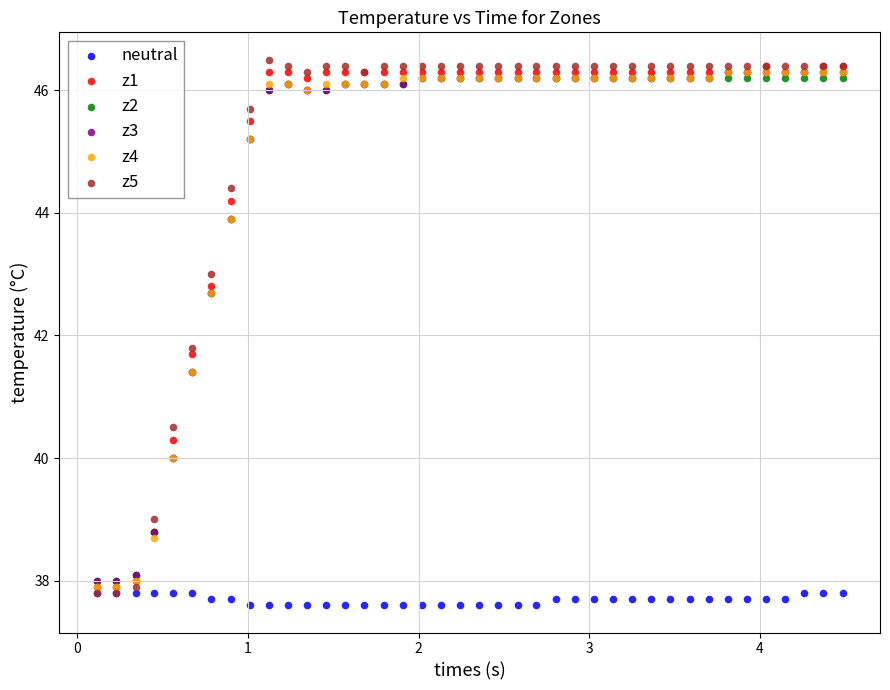

Across all series, what Y value is closest to 42?

41.8